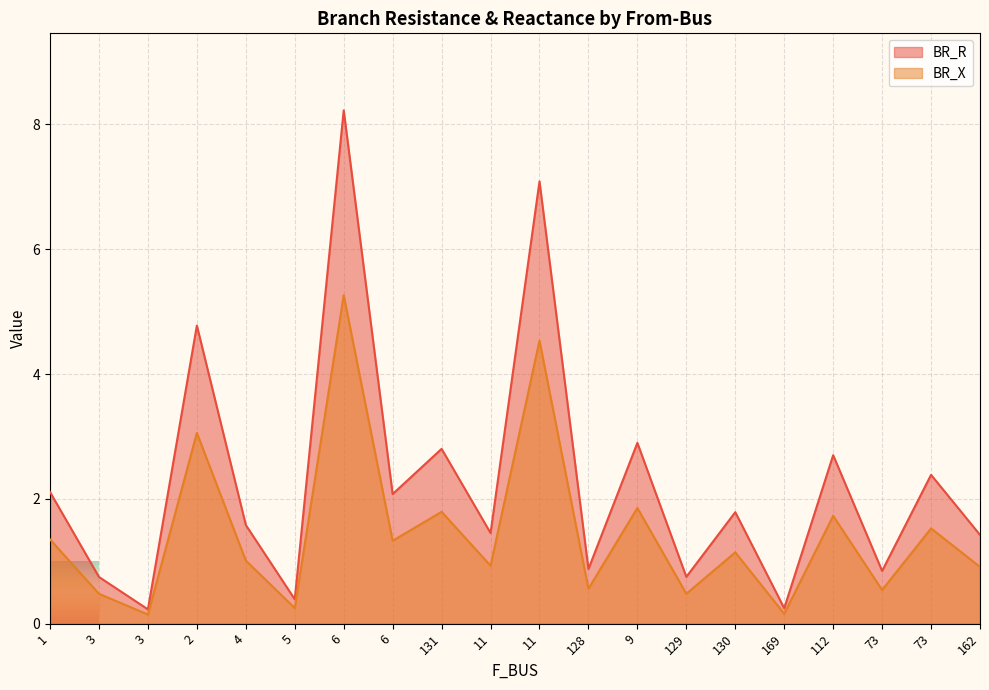

Between 6 and 73, which is larger?

6